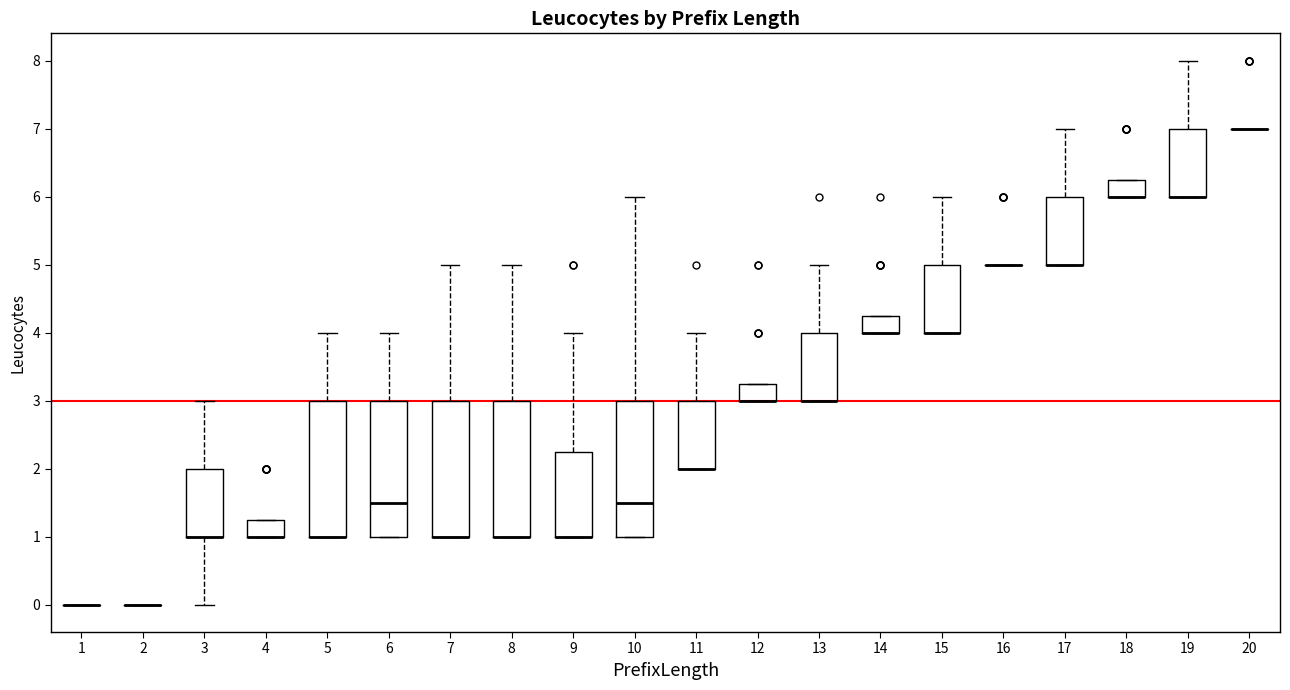

Reading left to right, transcribe this box plot: for each box, give where its median line is, the range the box spans, and where its two whiskers end, as read against the y-axis. The values are not printed on the chart, so give them approximately, as read against the axis.

1: box collapsed to a line at 0.0, whiskers 0.0 to 0.0
2: box collapsed to a line at 0.0, whiskers 0.0 to 0.0
3: median 1.0 (drawn on the box's lower edge), box 1.0 to 2.0, whiskers 0.0 to 3.0
4: median 1.0 (drawn on the box's lower edge), box 1.0 to 1.3, whiskers 1.0 to 1.3
5: median 1.0 (drawn on the box's lower edge), box 1.0 to 3.0, whiskers 1.0 to 4.0
6: median 1.5, box 1.0 to 3.0, whiskers 1.0 to 4.0
7: median 1.0 (drawn on the box's lower edge), box 1.0 to 3.0, whiskers 1.0 to 5.0
8: median 1.0 (drawn on the box's lower edge), box 1.0 to 3.0, whiskers 1.0 to 5.0
9: median 1.0 (drawn on the box's lower edge), box 1.0 to 2.3, whiskers 1.0 to 4.0
10: median 1.5, box 1.0 to 3.0, whiskers 1.0 to 6.0
11: median 2.0 (drawn on the box's lower edge), box 2.0 to 3.0, whiskers 2.0 to 4.0
12: median 3.0 (drawn on the box's lower edge), box 3.0 to 3.3, whiskers 3.0 to 3.3
13: median 3.0 (drawn on the box's lower edge), box 3.0 to 4.0, whiskers 3.0 to 5.0
14: median 4.0 (drawn on the box's lower edge), box 4.0 to 4.3, whiskers 4.0 to 4.3
15: median 4.0 (drawn on the box's lower edge), box 4.0 to 5.0, whiskers 4.0 to 6.0
16: box collapsed to a line at 5.0, whiskers 5.0 to 5.0
17: median 5.0 (drawn on the box's lower edge), box 5.0 to 6.0, whiskers 5.0 to 7.0
18: median 6.0 (drawn on the box's lower edge), box 6.0 to 6.3, whiskers 6.0 to 6.3
19: median 6.0 (drawn on the box's lower edge), box 6.0 to 7.0, whiskers 6.0 to 8.0
20: box collapsed to a line at 7.0, whiskers 7.0 to 7.0